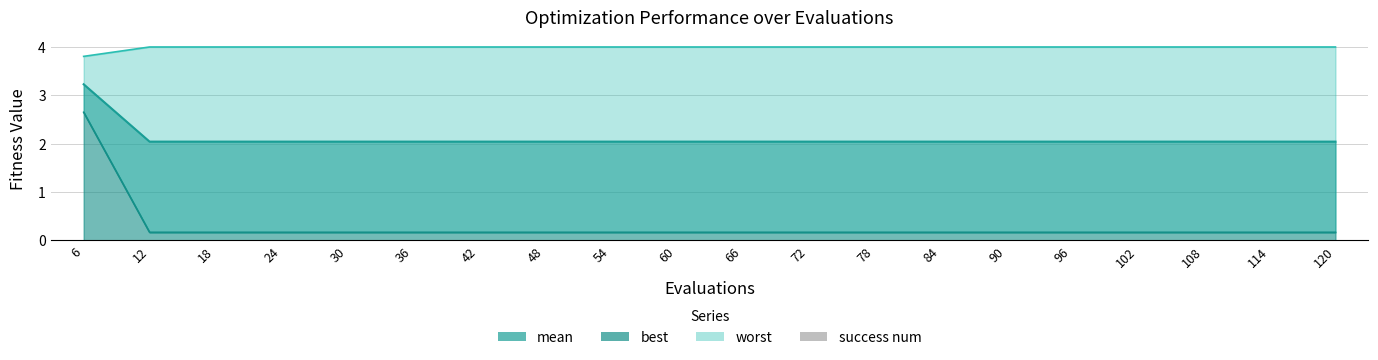

What is the sum of the worst values at 30 and 48?

0.3